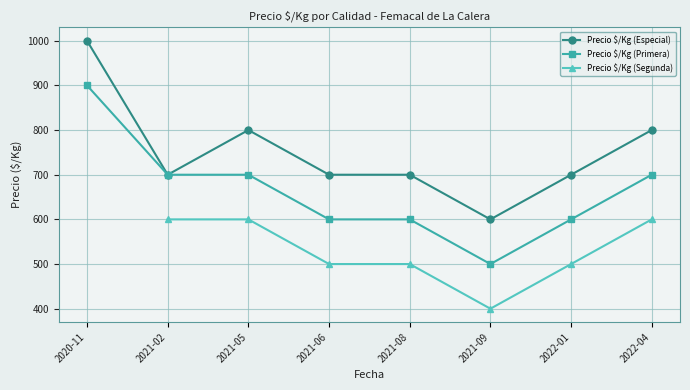

What is the average value of the Precio $/Kg (Especial) series?

750